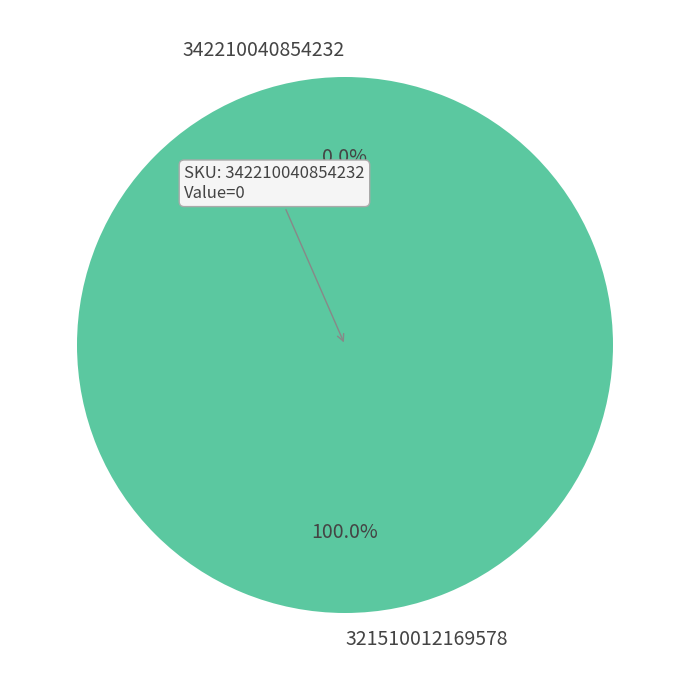

Which category has the biggest portion of the pie?

321510012169578